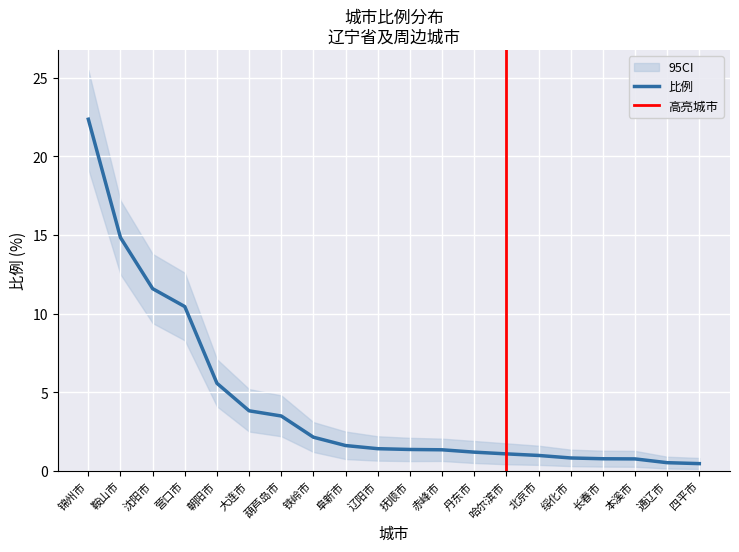

Is it true that the value at 辽阳市 is 1.4?

True